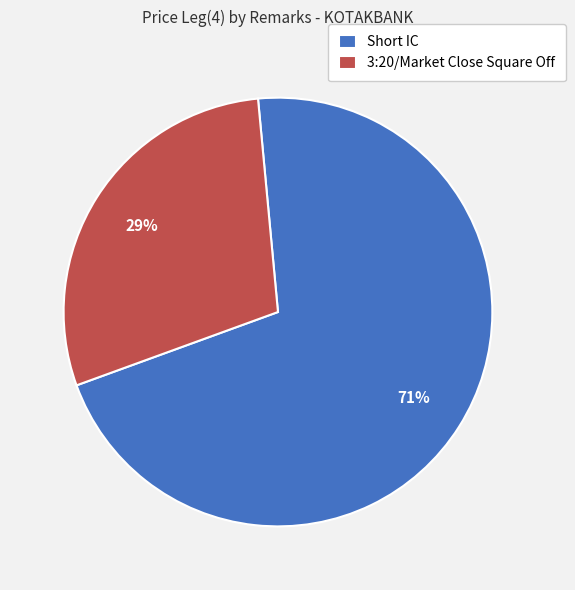

Is the sum of Short IC and 3:20/Market Close Square Off greater than half?

Yes